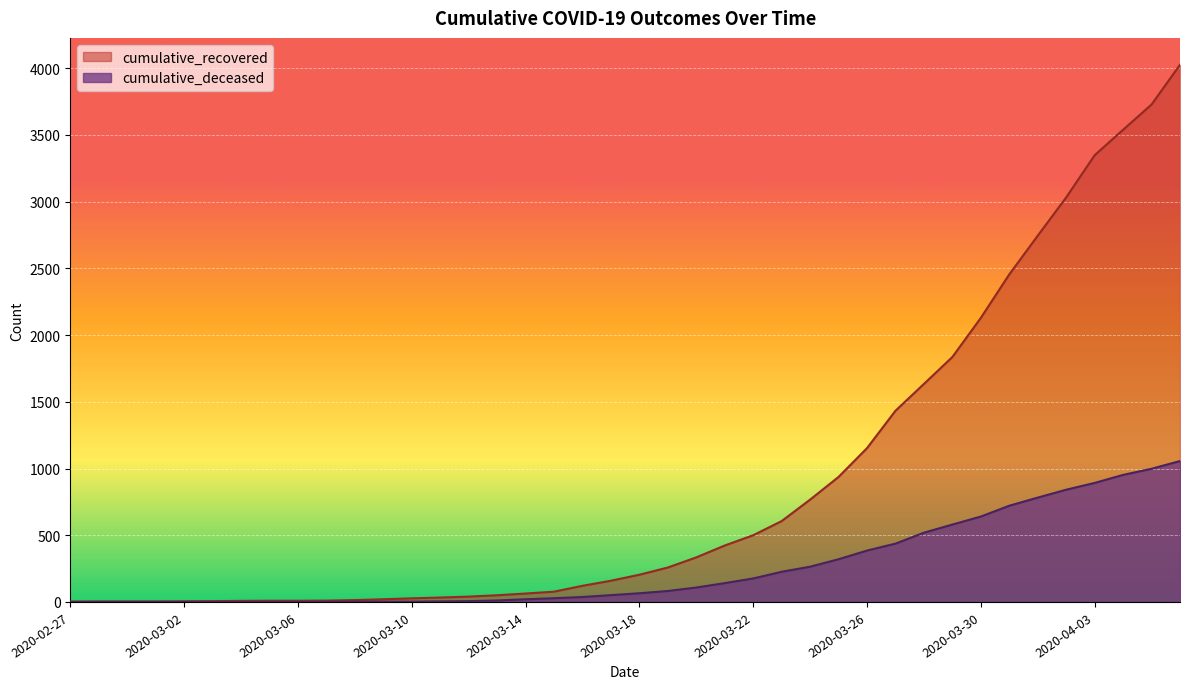

Is the value of cumulative_recovered at 2020-03-29 greater than the value of cumulative_deceased at 2020-03-03?

Yes